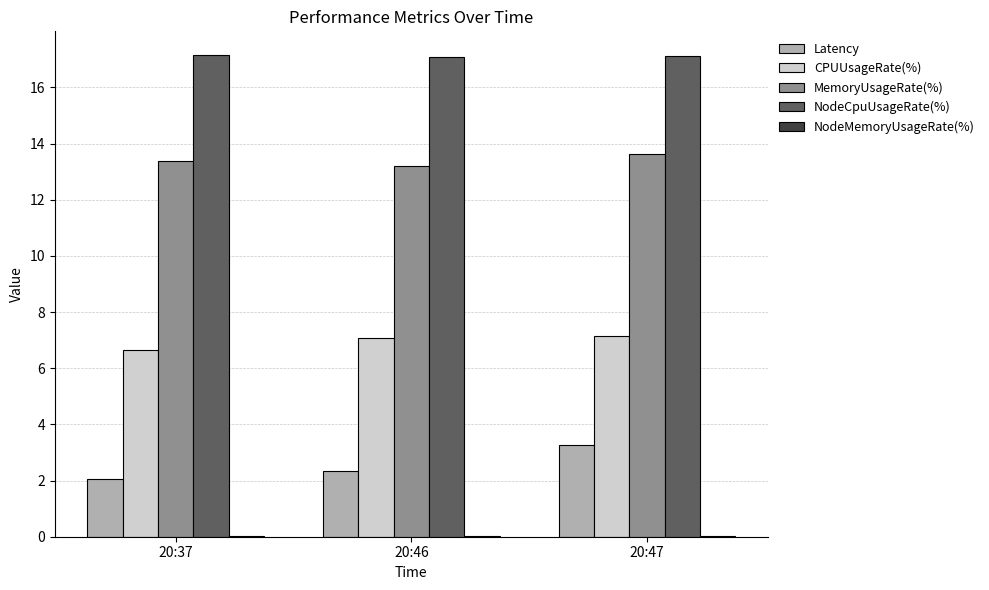

Does the chart contain stacked bars?

No